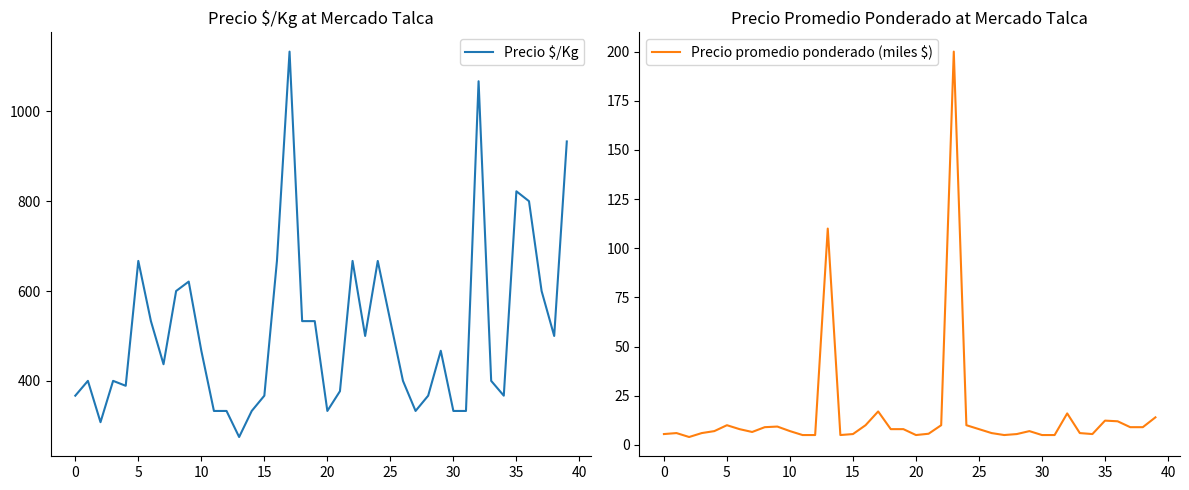

The Precio promedio ponderado (miles $) series shows 5.5 at 15. True or false?

True